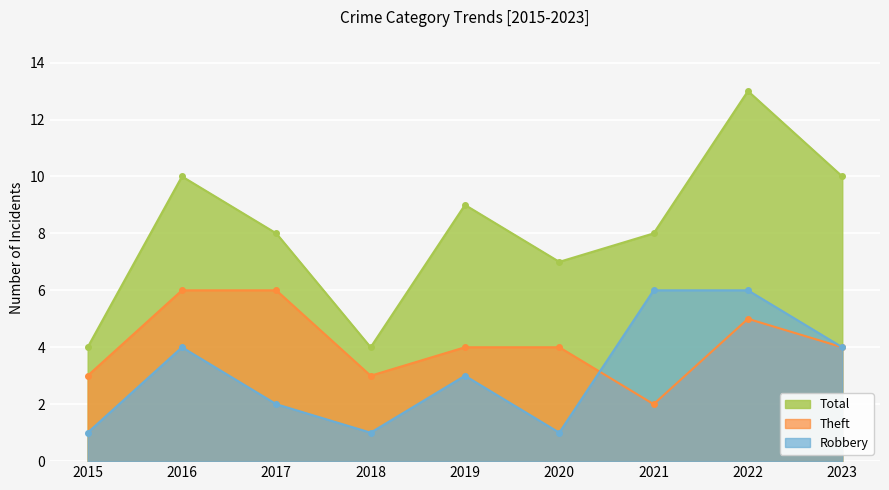

Where is Total nearest to the value 8?

2017